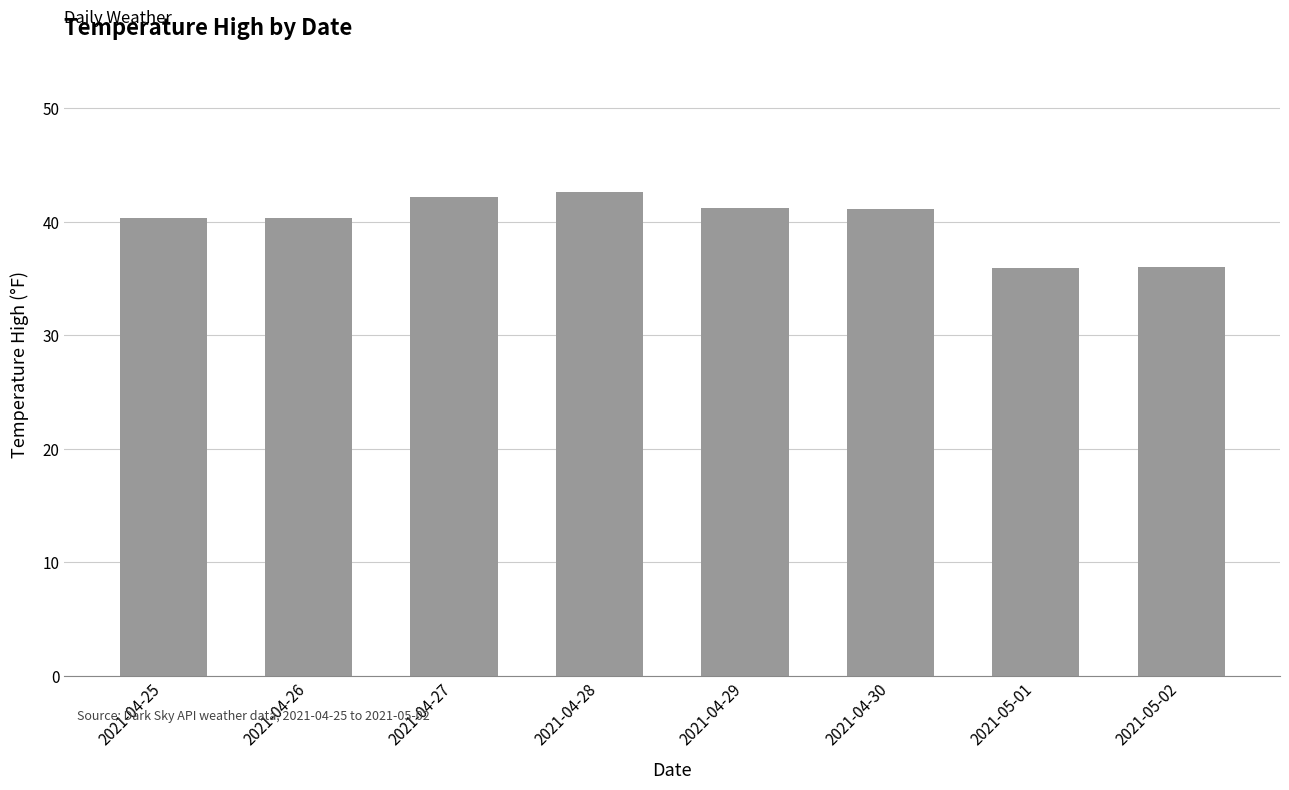

Count the number of values greater than 41.

4